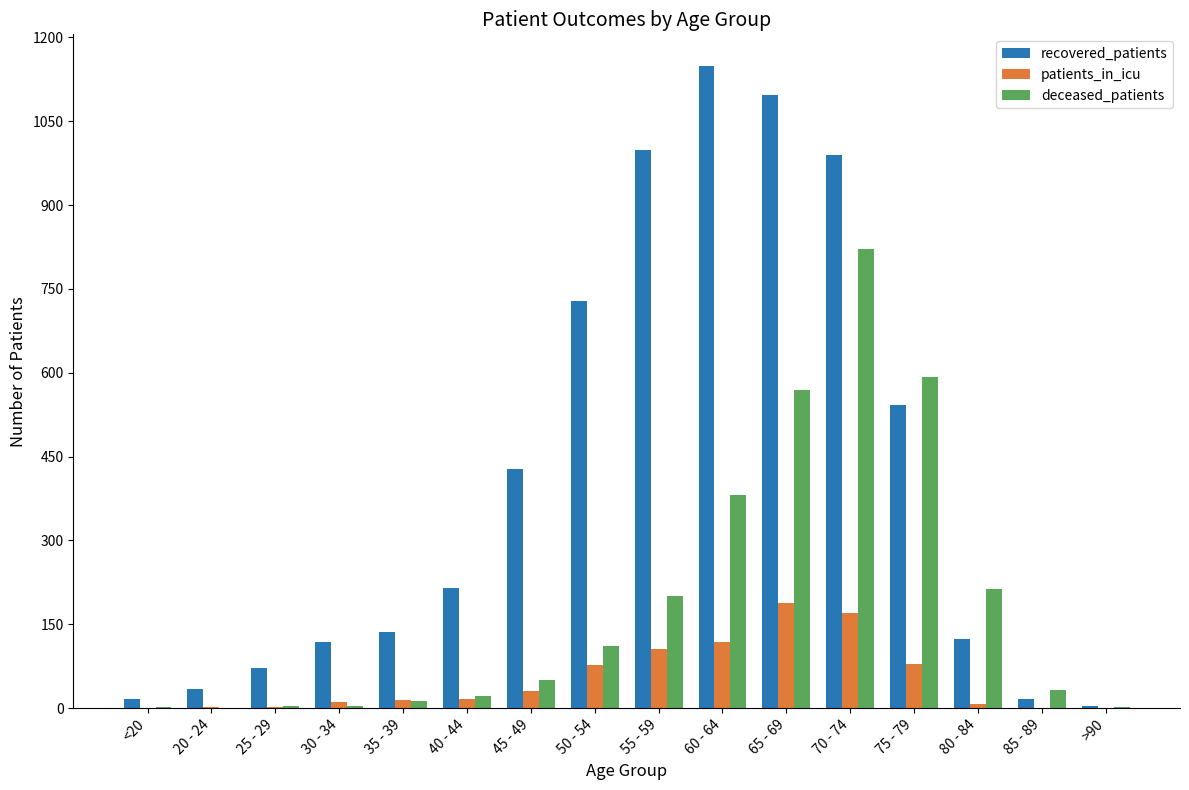

What is the spread (max minus min) of values at 30 - 34?

115